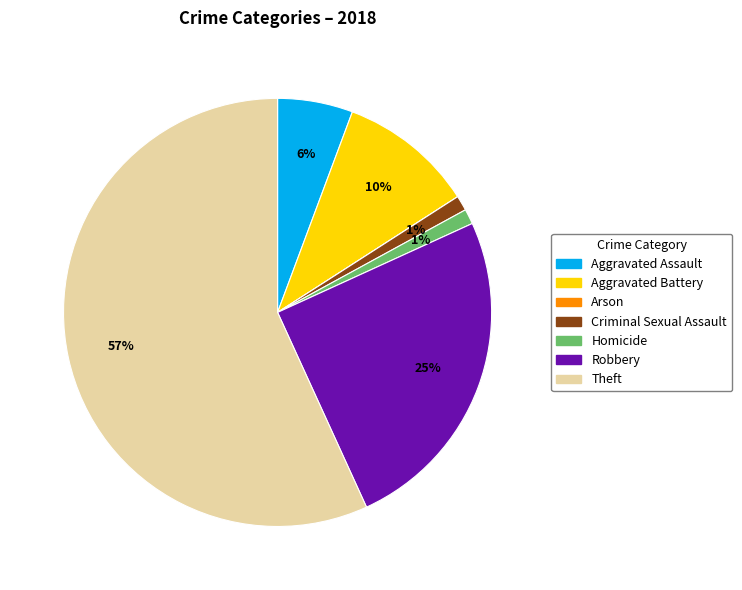

What percentage is the Homicide slice, to the nearest percent?

1%